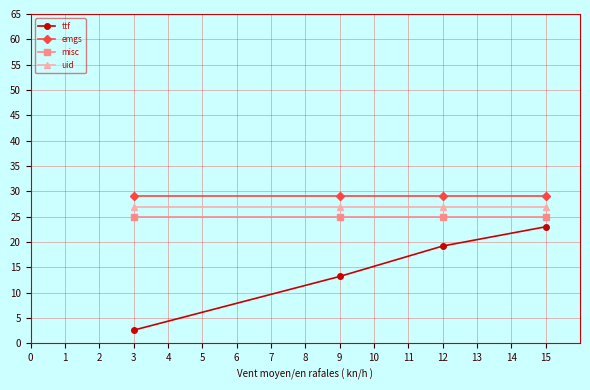

Which series has the largest total across all categories?

emgs